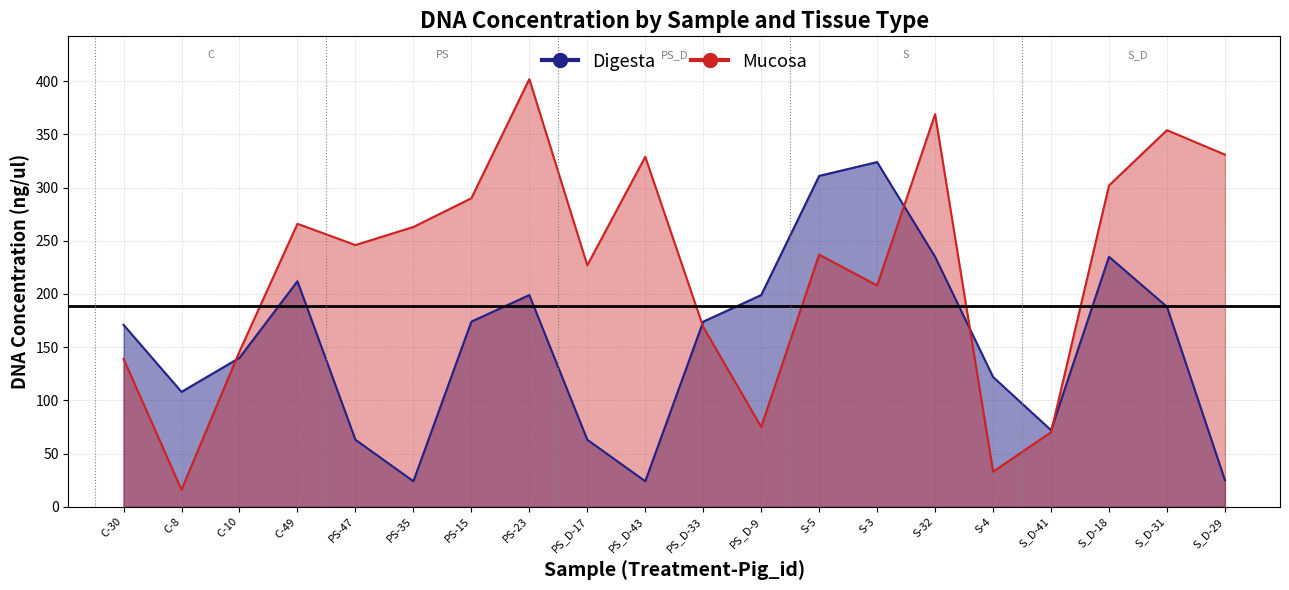

At PS-23, list the series in order from smallest to largest.

Digesta, Mucosa